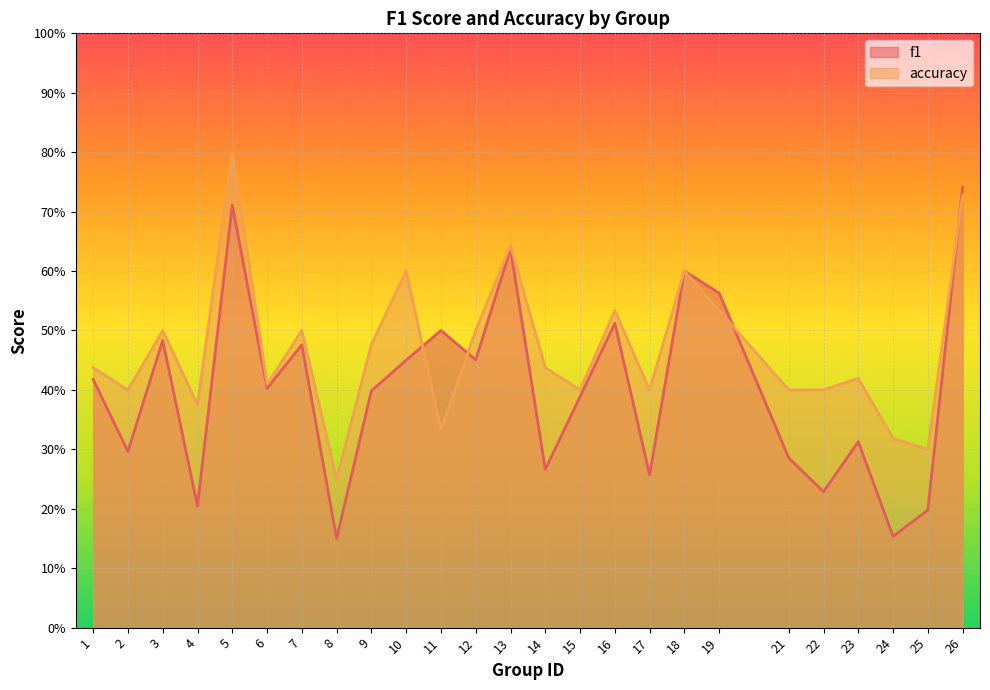

Reading left to right, transcribe all the data shown in this chart.

f1: 0.4	0.3	0.5	0.2	0.7	0.4	0.5	0.2	0.4	0.5	0.5	0.5	0.6	0.3	0.4	0.5	0.3	0.6	0.6	0.3	0.2	0.3	0.2	0.2	0.7
accuracy: 0.4	0.4	0.5	0.4	0.8	0.4	0.5	0.2	0.5	0.6	0.3	0.5	0.6	0.4	0.4	0.5	0.4	0.6	0.5	0.4	0.4	0.4	0.3	0.3	0.7